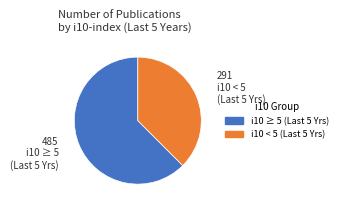

Is there a majority slice in this chart?

Yes